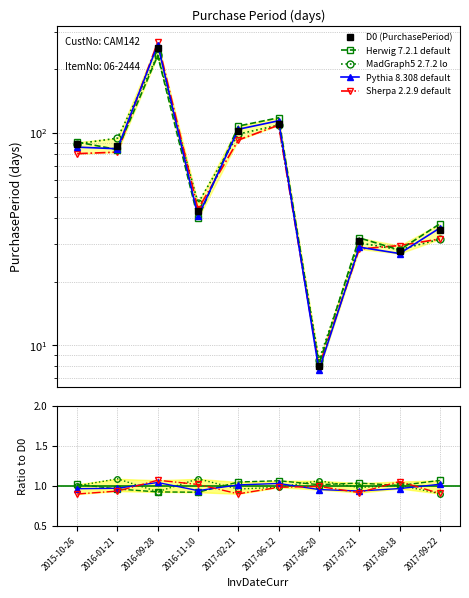

True or false: the data shows 31 at 2017-07-21.

True